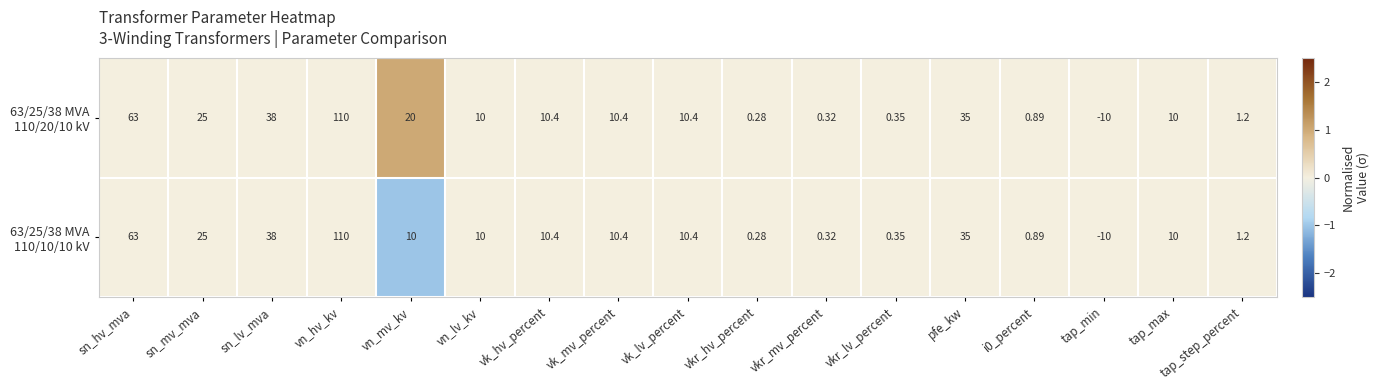

Which category has the highest value across all series?

vn_hv_kv